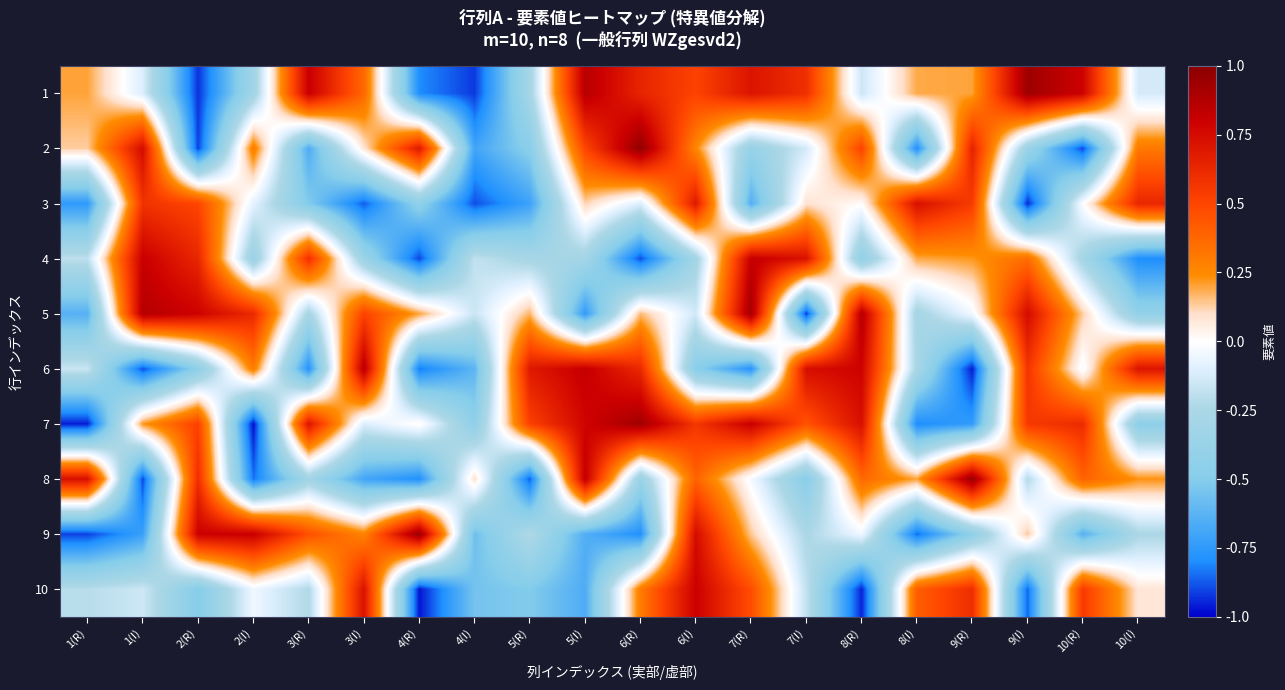

Reading left to right, list all the values displayed in this chart.

1: 1(R)=0.2	1(I)=-0.1	2(R)=-0.9	2(I)=-0.3	3(R)=0.8	3(I)=0.4	4(R)=-0.8	4(I)=-0.9	5(R)=-0.3	5(I)=0.9	6(R)=0.6	6(I)=0.5	7(R)=0.7	7(I)=0.6	8(R)=-0.1	8(I)=0.2	9(R)=0.2	9(I)=0.9	10(R)=0.8	10(I)=-0.1
2: 1(R)=0.1	1(I)=0.8	2(R)=-0.9	2(I)=0.3	3(R)=-0.7	3(I)=0.1	4(R)=0.7	4(I)=-0.7	5(R)=-0.5	5(I)=0.5	6(R)=1.0	6(I)=0.3	7(R)=-0.4	7(I)=-0.1	8(R)=0.5	8(I)=-0.8	9(R)=0.7	9(I)=-0.4	10(R)=-0.9	10(I)=0.3
3: 1(R)=-0.8	1(I)=0.6	2(R)=0.5	2(I)=-0.1	3(R)=-0.5	3(I)=-0.9	4(R)=-0.4	4(I)=-0.9	5(R)=-0.7	5(I)=0.1	6(R)=-0.1	6(I)=0.7	7(R)=-0.7	7(I)=0.1	8(R)=0.0	8(I)=0.7	9(R)=0.5	9(I)=-0.9	10(R)=-0.0	10(I)=0.6
4: 1(R)=-0.2	1(I)=0.8	2(R)=0.6	2(I)=-0.4	3(R)=0.6	3(I)=-0.4	4(R)=-0.9	4(I)=-0.2	5(R)=-0.3	5(I)=-0.3	6(R)=-0.9	6(I)=-0.3	7(R)=0.8	7(I)=0.7	8(R)=-0.4	8(I)=0.2	9(R)=0.2	9(I)=0.3	10(R)=-0.3	10(I)=-0.8
5: 1(R)=-0.6	1(I)=0.9	2(R)=0.8	2(I)=0.6	3(R)=-0.3	3(I)=0.5	4(R)=0.2	4(I)=-0.2	5(R)=0.2	5(I)=-0.7	6(R)=0.2	6(I)=-0.1	7(R)=0.9	7(I)=-0.9	8(R)=0.9	8(I)=-0.3	9(R)=-0.0	9(I)=0.8	10(R)=0.1	10(I)=-0.4
6: 1(R)=-0.2	1(I)=-0.9	2(R)=-0.5	2(I)=0.3	3(R)=-0.8	3(I)=0.9	4(R)=-0.8	4(I)=-0.6	5(R)=0.7	5(I)=0.8	6(R)=0.6	6(I)=-0.5	7(R)=-0.8	7(I)=0.7	8(R)=0.8	8(I)=-0.3	9(R)=-1.0	9(I)=0.6	10(R)=-0.0	10(I)=0.7
7: 1(R)=-1.0	1(I)=0.2	2(R)=0.5	2(I)=-1.0	3(R)=0.7	3(I)=-0.1	4(R)=0.0	4(I)=-0.4	5(R)=0.5	5(I)=0.8	6(R)=0.9	6(I)=0.6	7(R)=0.8	7(I)=0.5	8(R)=0.7	8(I)=-0.8	9(R)=-0.7	9(I)=0.6	10(R)=0.6	10(I)=-0.5
8: 1(R)=0.7	1(I)=-0.9	2(R)=0.6	2(I)=-0.8	3(R)=-0.3	3(I)=-0.7	4(R)=-0.8	4(I)=0.1	5(R)=-0.9	5(I)=0.8	6(R)=-0.4	6(I)=0.4	7(R)=-0.0	7(I)=-0.5	8(R)=0.4	8(I)=0.2	9(R)=1.0	9(I)=-0.2	10(R)=0.4	10(I)=0.2
9: 1(R)=-0.9	1(I)=-0.7	2(R)=0.8	2(I)=0.8	3(R)=0.5	3(I)=0.3	4(R)=1.0	4(I)=-0.6	5(R)=-0.2	5(I)=-0.7	6(R)=-0.8	6(I)=0.8	7(R)=0.1	7(I)=-0.2	8(R)=-0.1	8(I)=-0.8	9(R)=-0.4	9(I)=0.1	10(R)=-0.6	10(I)=-0.2
10: 1(R)=-0.2	1(I)=-0.1	2(R)=-0.5	2(I)=-0.1	3(R)=-0.2	3(I)=0.7	4(R)=-1.0	4(I)=-0.6	5(R)=-0.5	5(I)=-0.7	6(R)=0.3	6(I)=0.8	7(R)=0.5	7(I)=-0.2	8(R)=-0.9	8(I)=0.4	9(R)=0.6	9(I)=-0.9	10(R)=0.6	10(I)=0.1